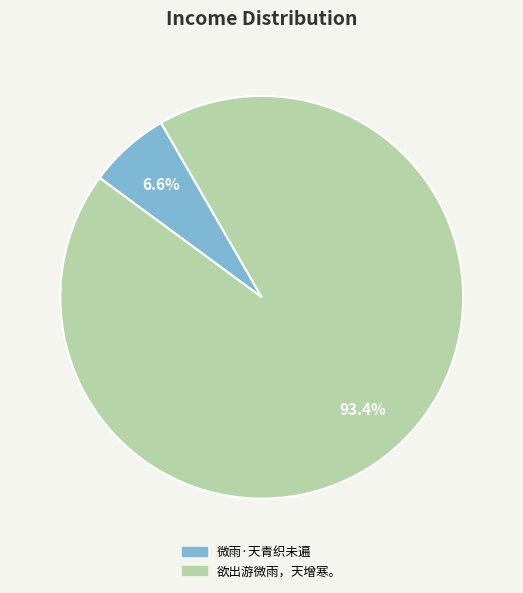

To the nearest percent, what is the difference between the largest and smallest slice percentages?

87%